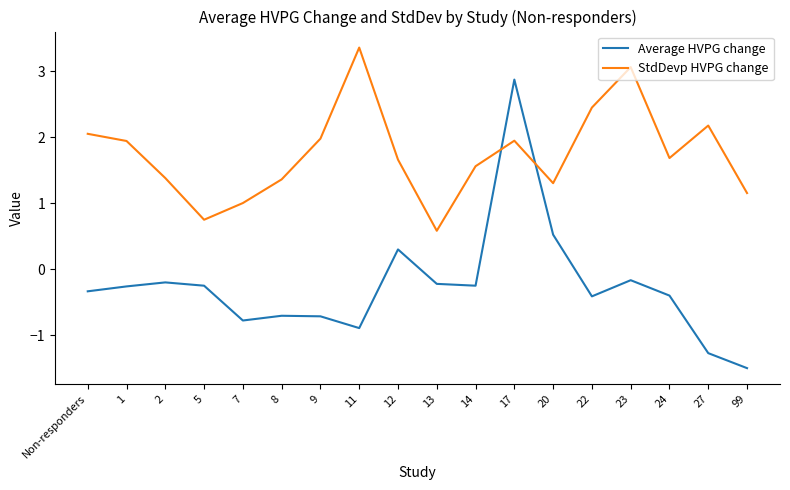

How many positive values does the Average HVPG change series have?

3